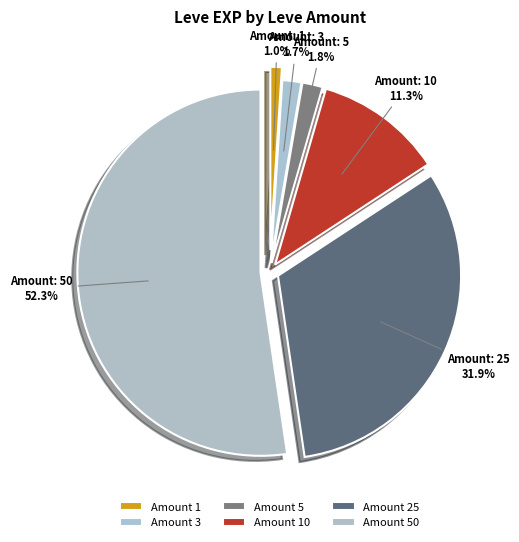

Rank the categories by value from lowest to highest.

1, 3, 5, 10, 25, 50